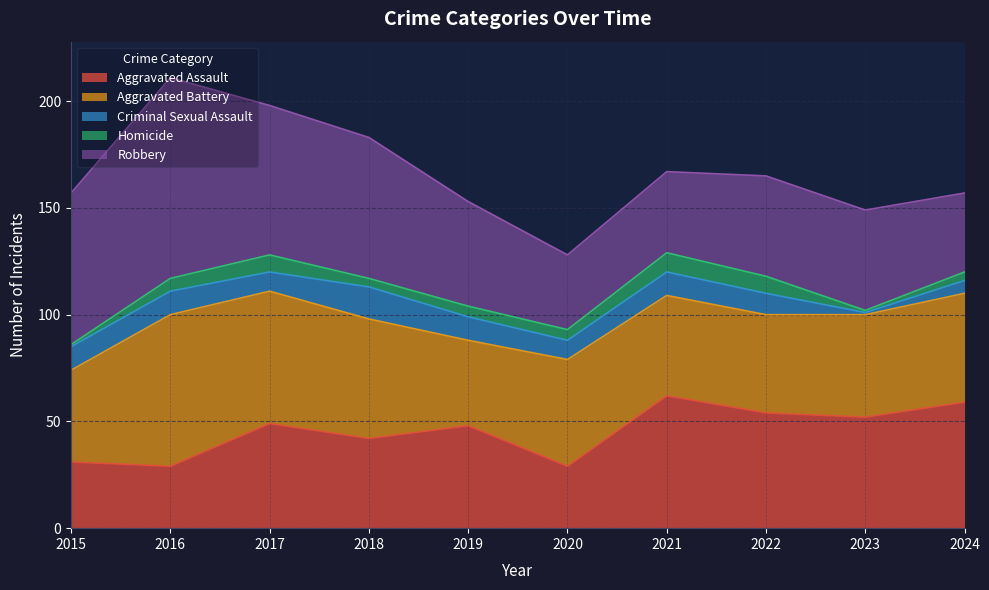

How many lines are shown in the chart?

5